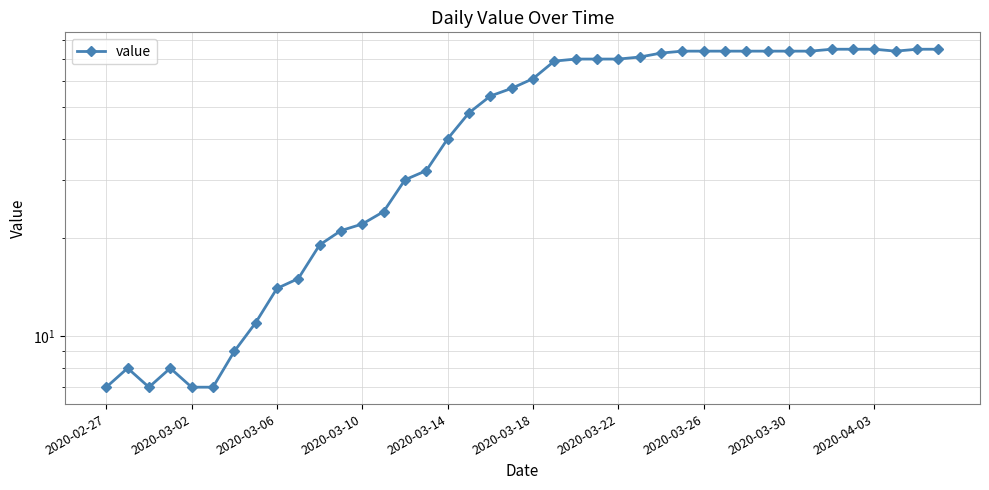

Reading left to right, transcribe all the data shown in this chart.

7	8	7	8	7	7	9	11	14	15	19	21	22	24	30	32	40	48	54	57	61	69	70	70	70	71	73	74	74	74	74	74	74	74	75	75	75	74	75	75